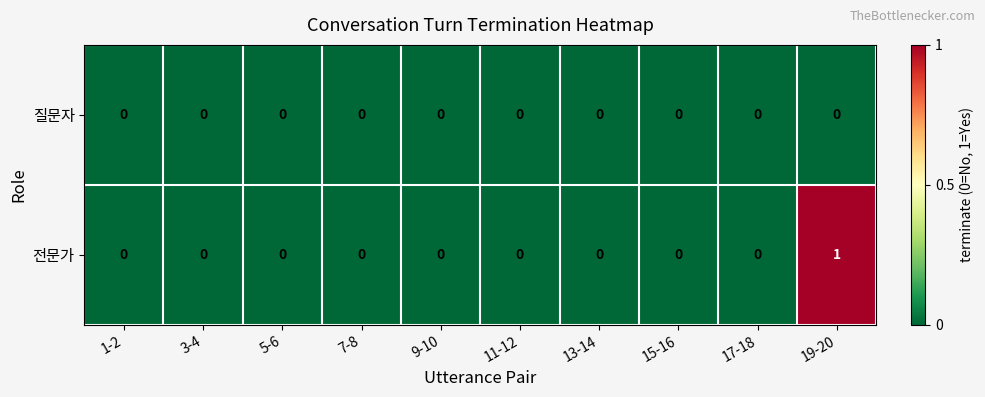

Which series has the widest spread of values?

전문가